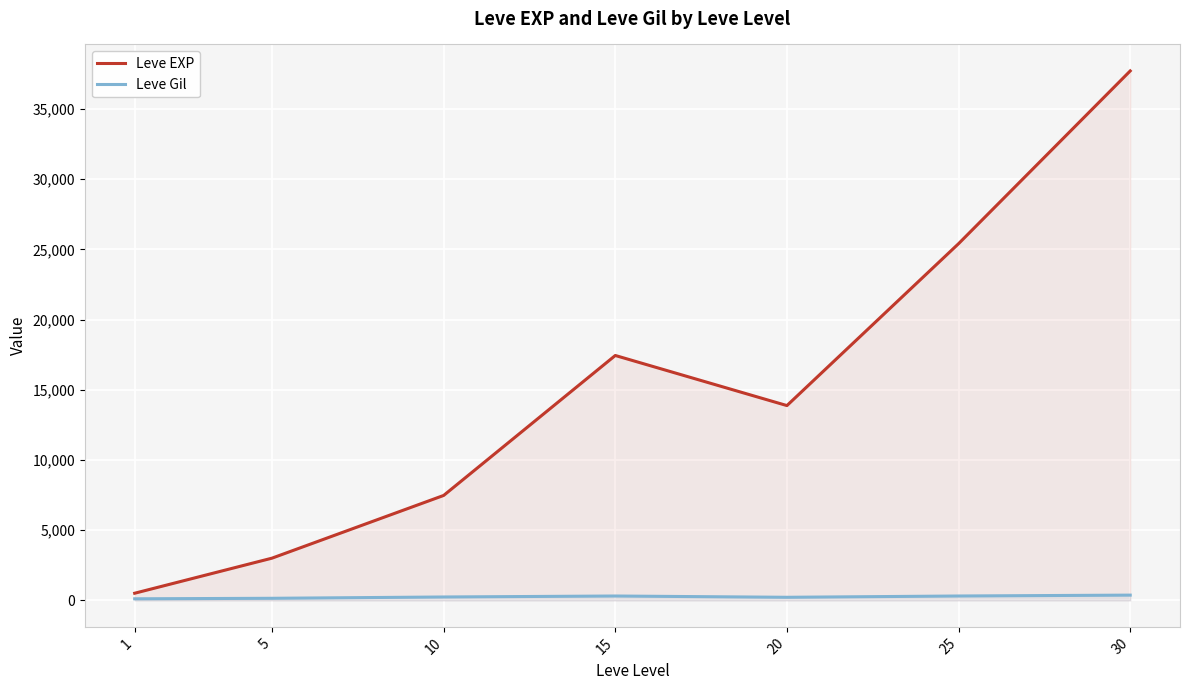

Between 25 and 30, which series saw the biggest shift?

Leve EXP